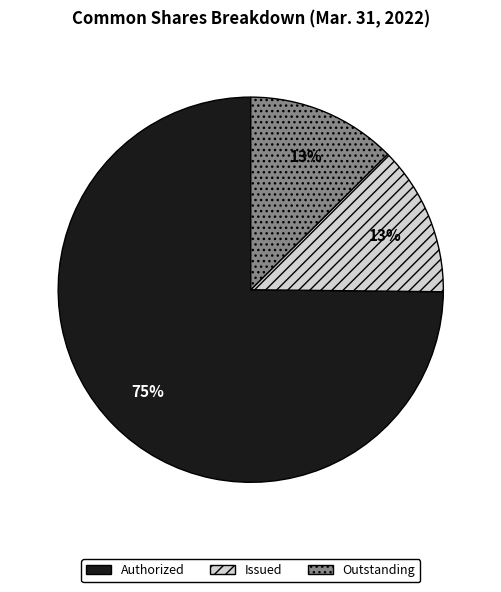

To the nearest percent, what is the average slice percentage?

33%